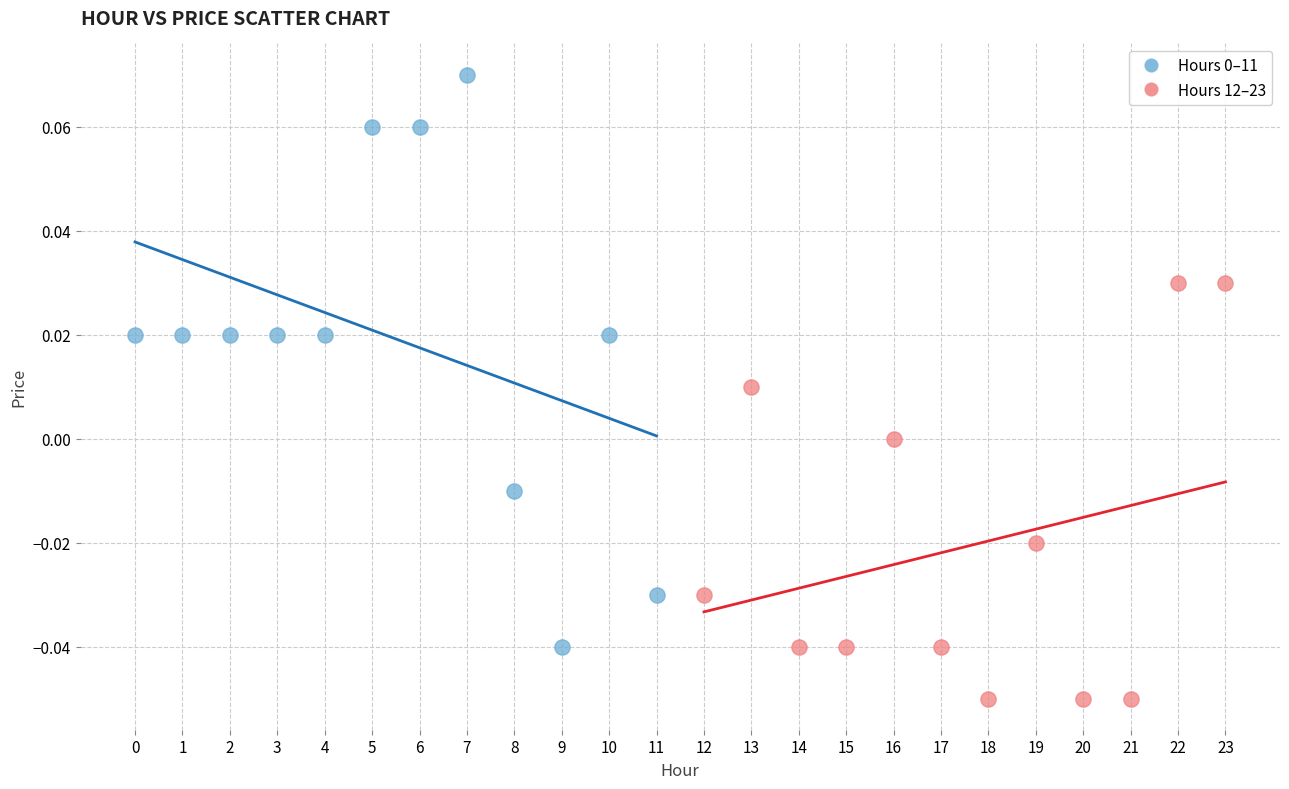

Which series contains the lowest Y value?

Hours 12–23